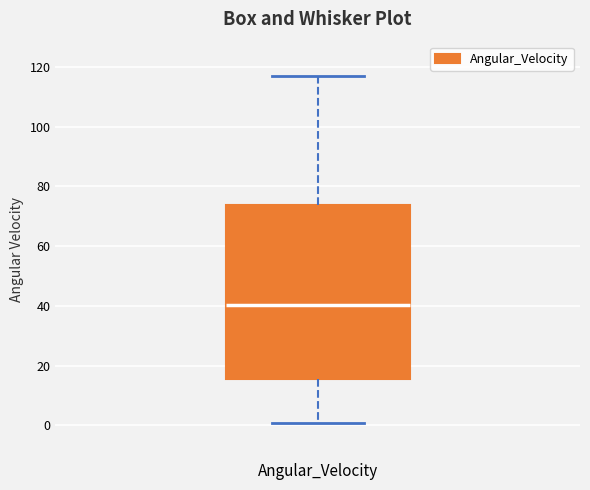

Transcribe this box plot: give where the median line is, the range the box spans, and where the two whiskers end, as read against the y-axis. The values are not printed on the chart, so give them approximately, as read against the axis.

median 40, box 16 to 74, whiskers 0 to 116